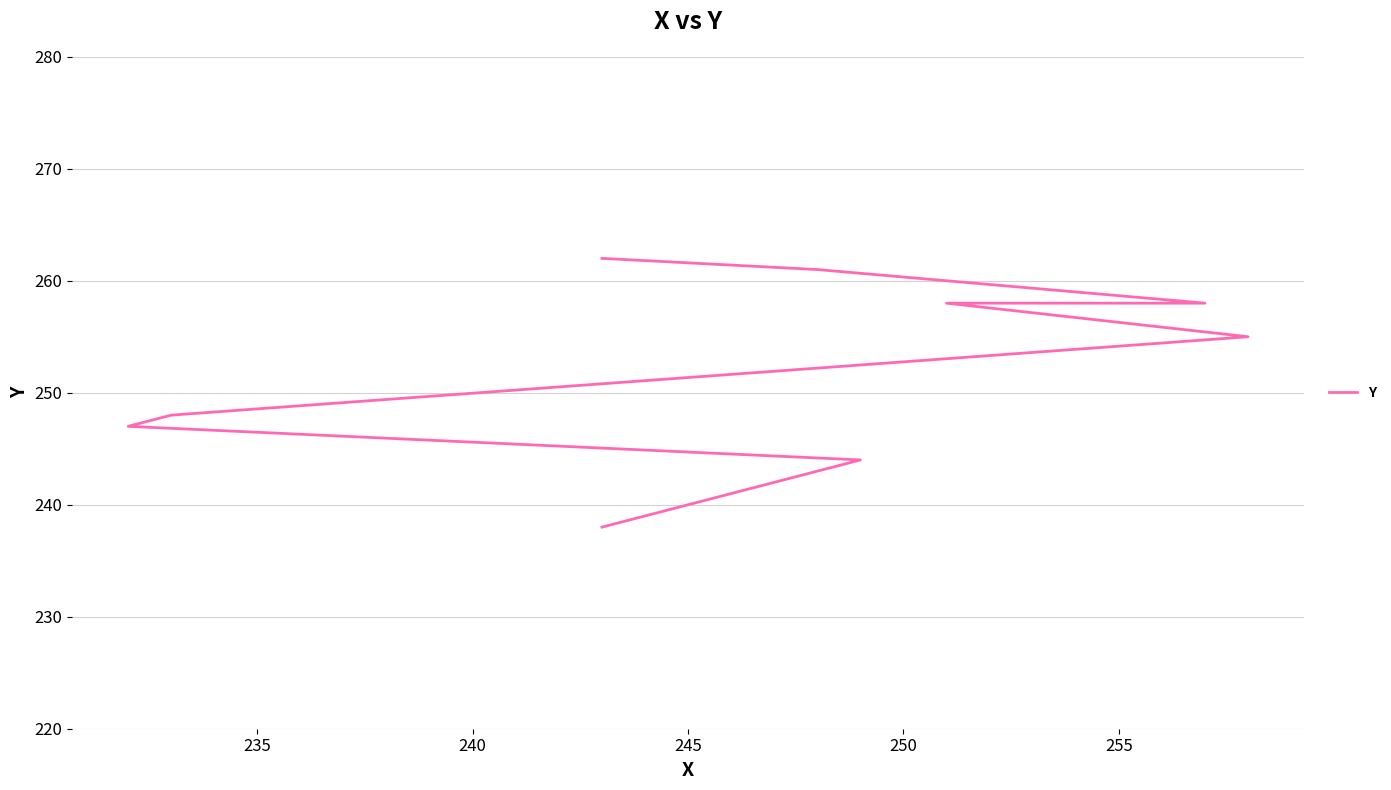

The value at 7 is 375. True or false?

False